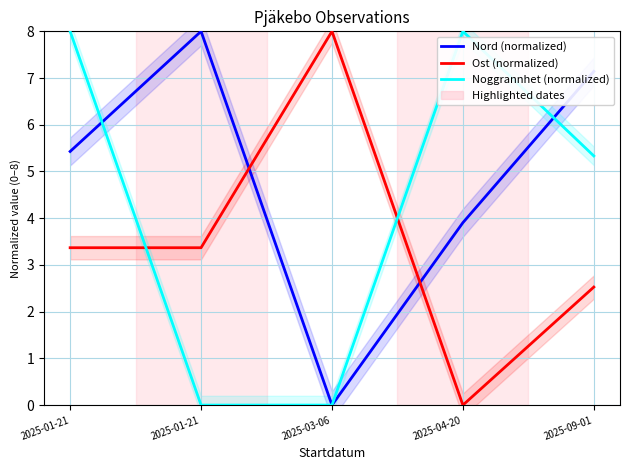

What is the value of the Nord (normalized) point at the 5th from the left?

7.1